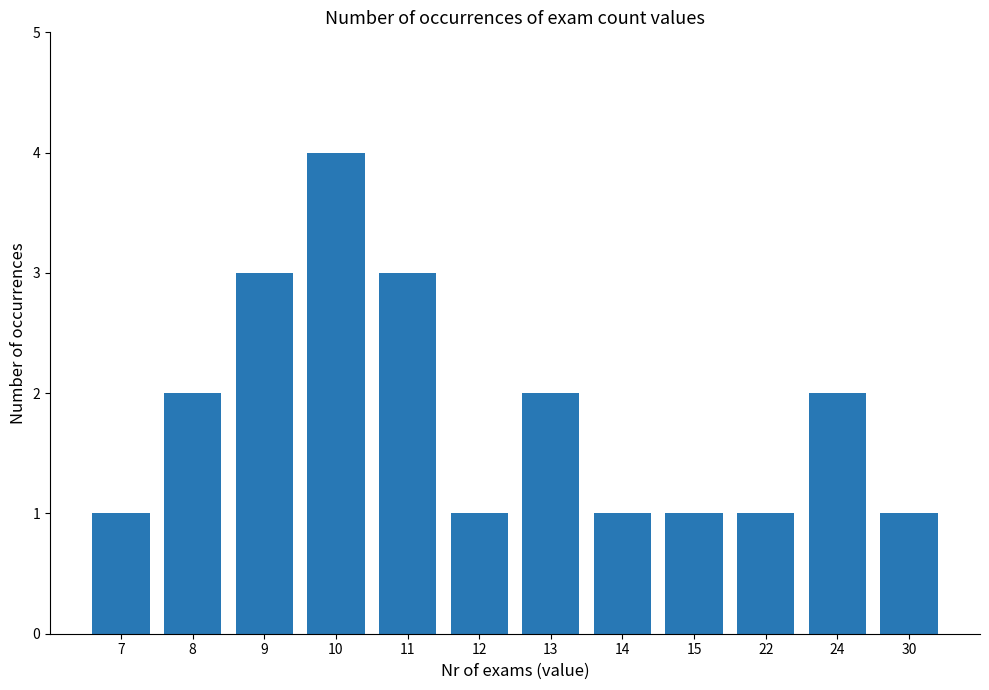

Reading left to right, transcribe all the data shown in this chart.

1	2	3	4	3	1	2	1	1	1	2	1